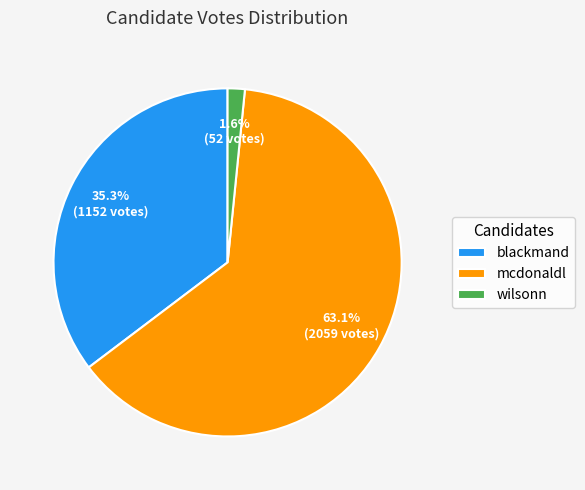

Between wilsonn and blackmand, which is larger?

blackmand